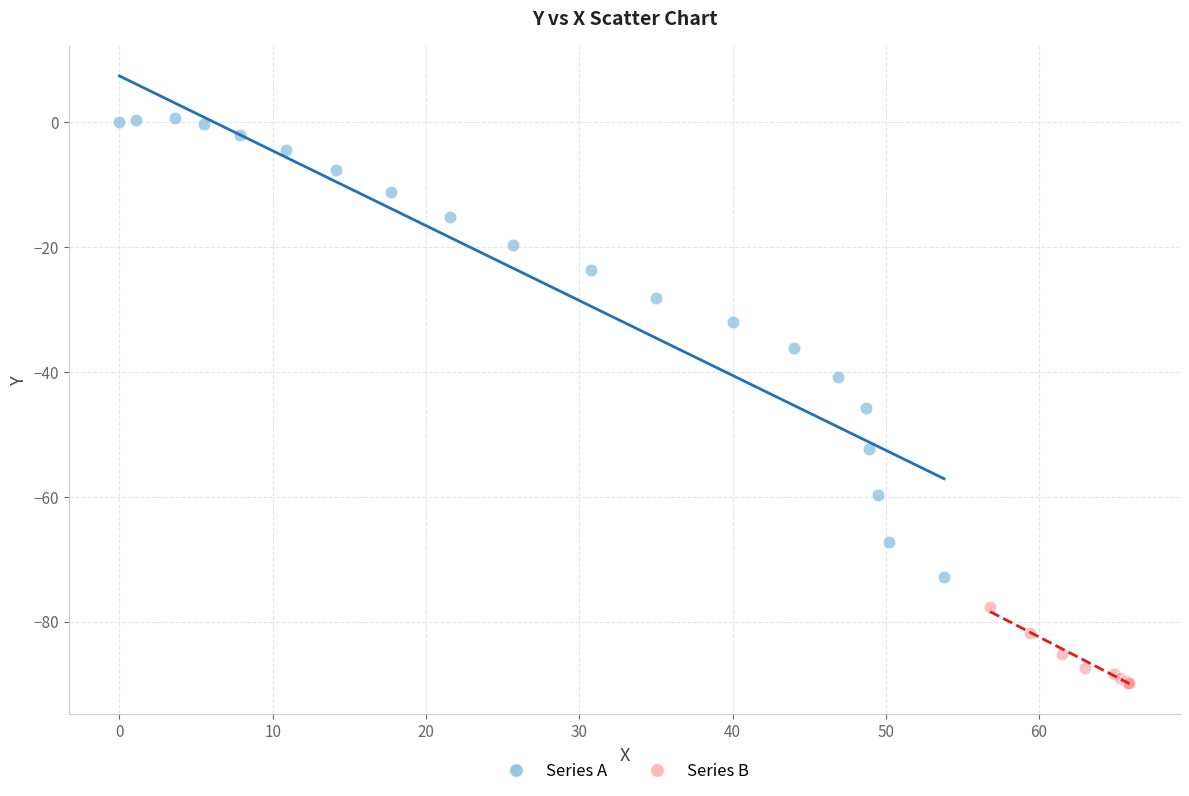

Which series contains the highest Y value?

Series A